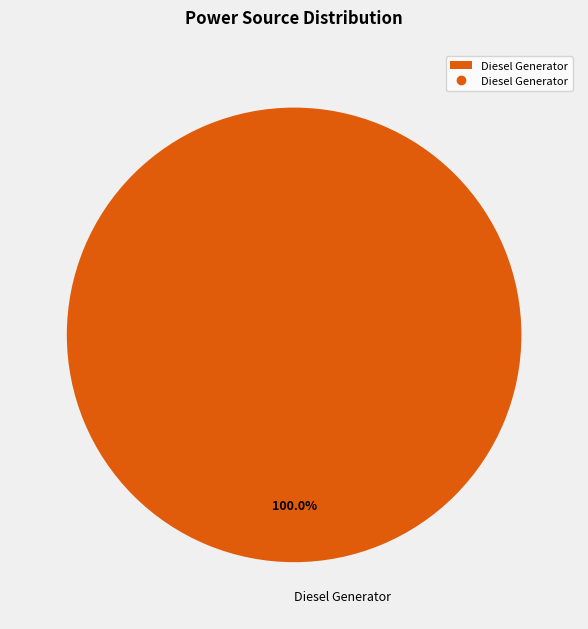

Does any single category account for the majority?

Yes